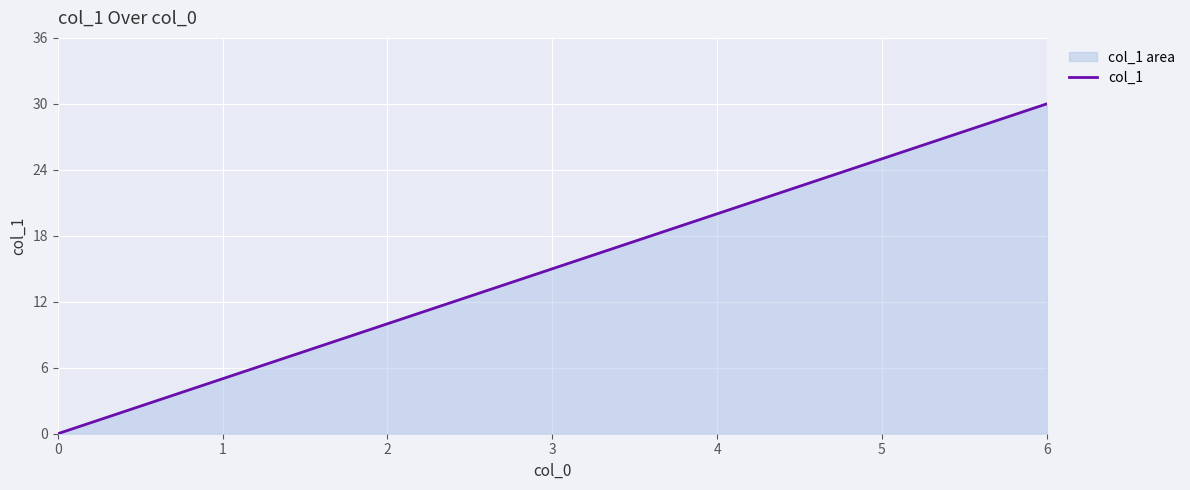

The chart shows a value of 0 at 0. True or false?

True